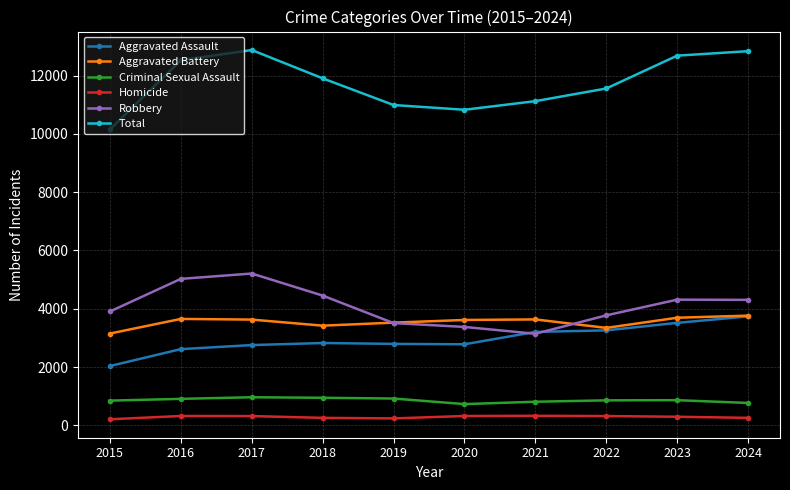

What is the value of the Homicide point at the 2nd from the left?

322